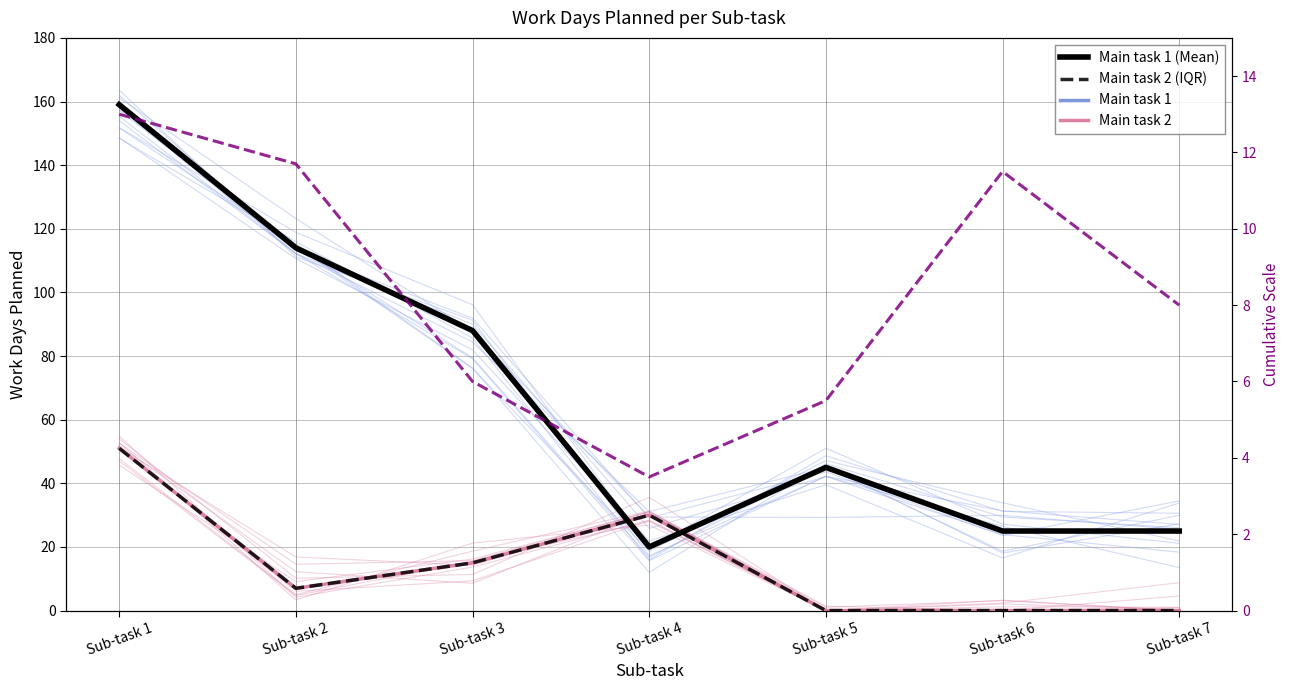

How many data points in Scale ratio are above 8?

3